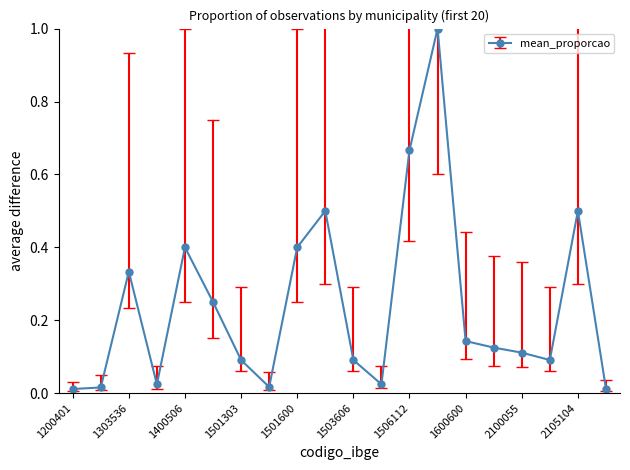

What is the greatest value displayed?

1.0